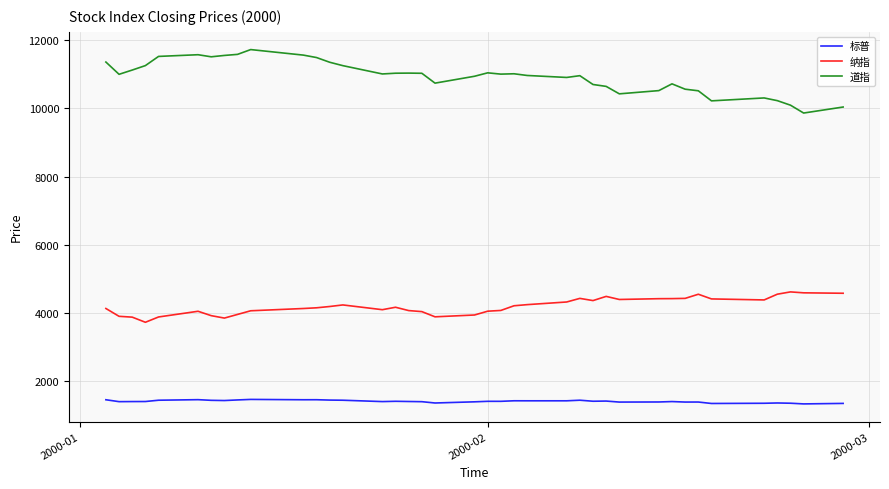

What is the smallest value displayed?

1333.4